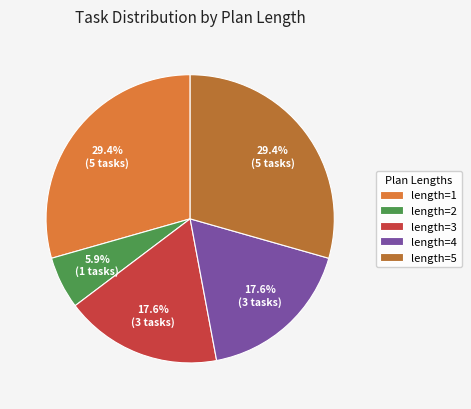

What is the smallest slice in the pie chart?

length=2